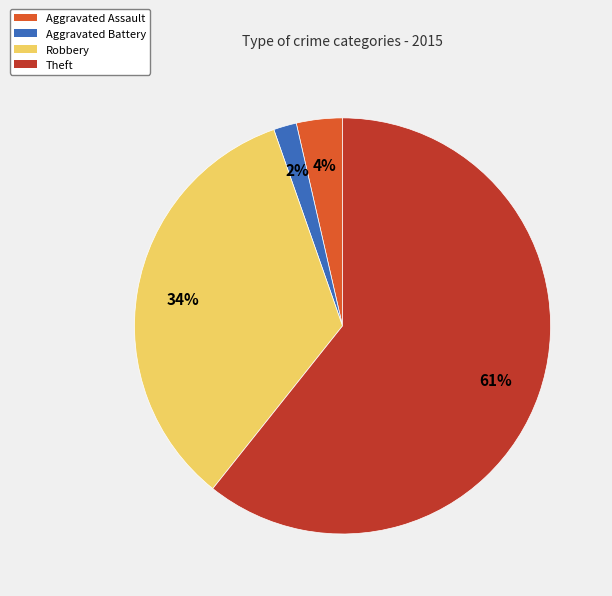

What percentage is the Aggravated Battery slice, to the nearest percent?

2%